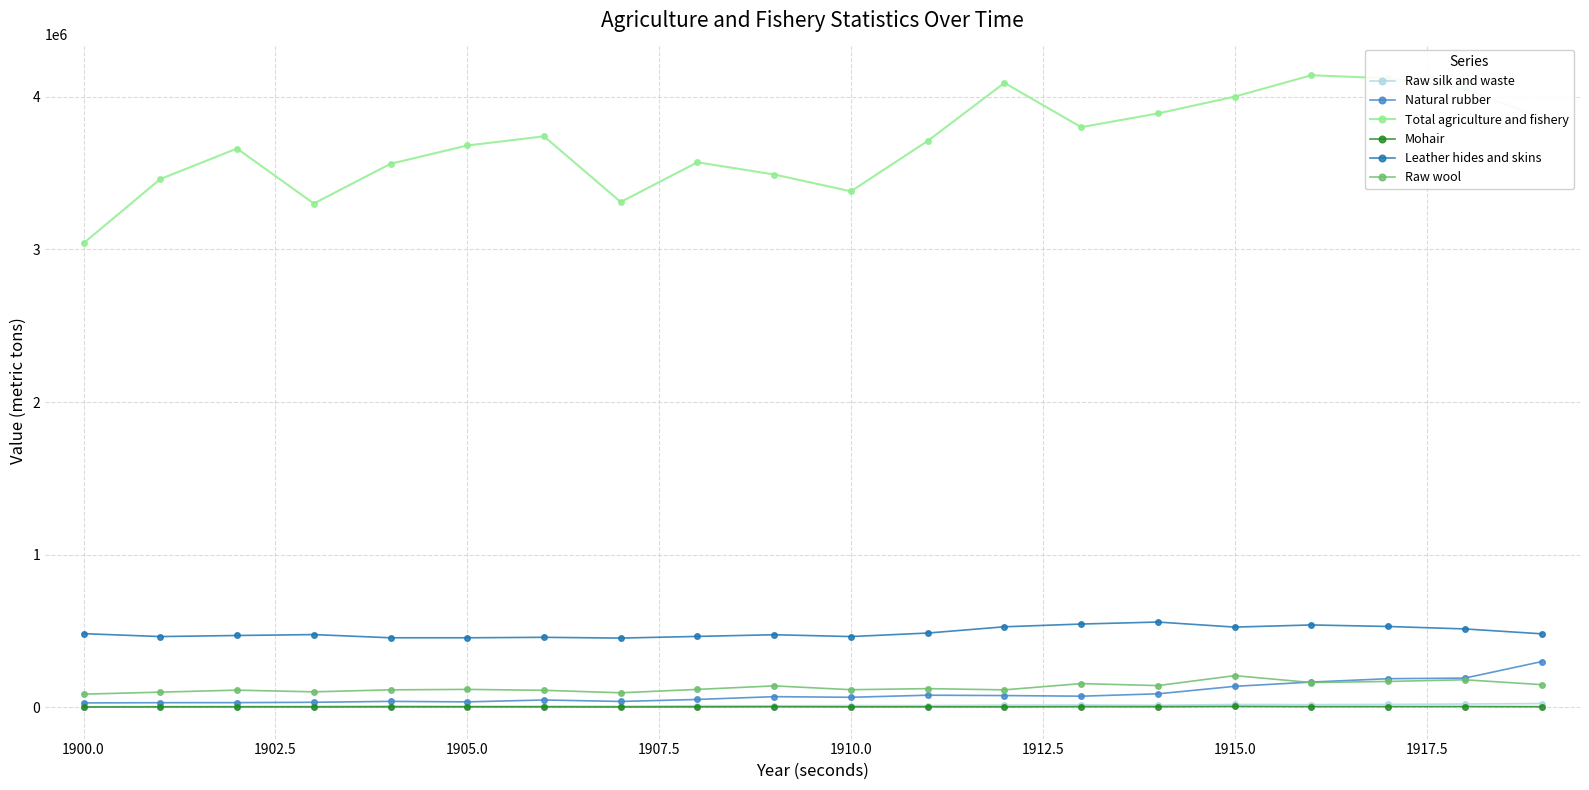

What is the difference between the maximum and minimum values in the Raw wool series?

121300